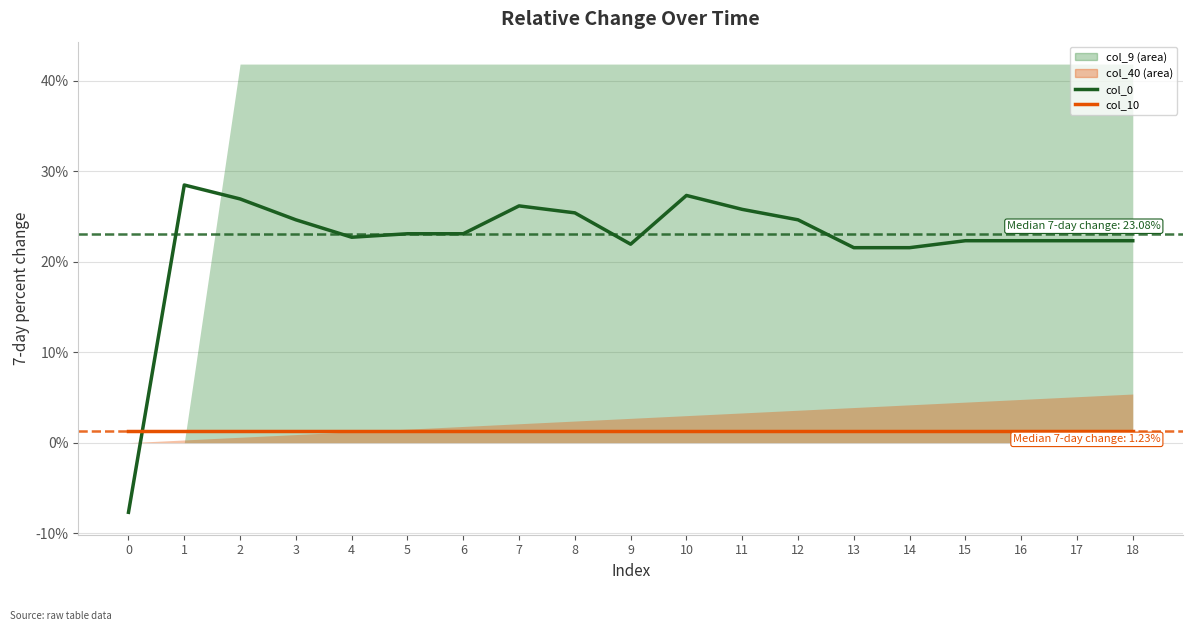

How many negative values does the col_0 series have?

1